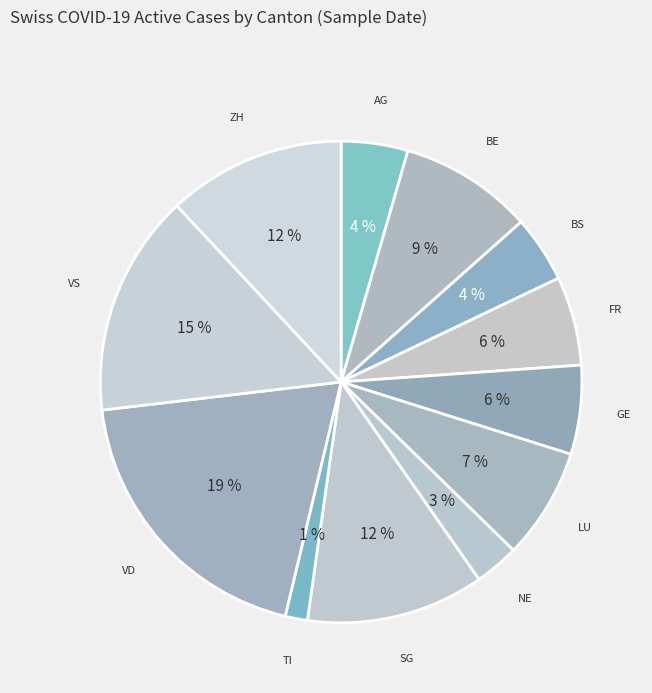

True or false: BE accounts for 9% of the total.

True